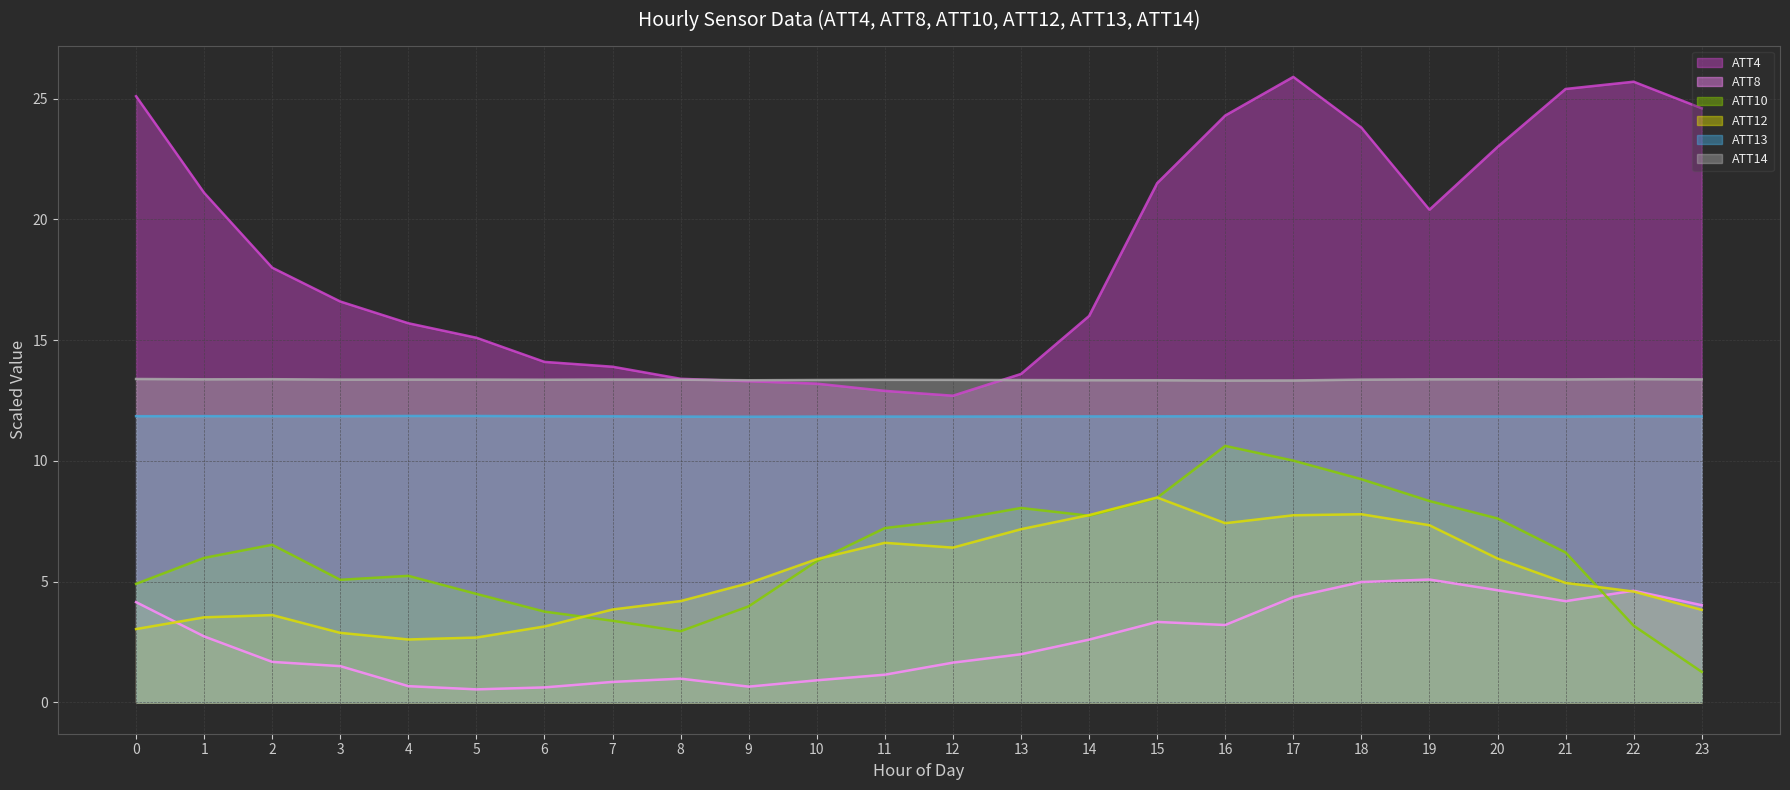

Reading left to right, transcribe all the data shown in this chart.

ATT4: 0=25.1	1=21.1	2=18.0	3=16.6	4=15.7	5=15.1	6=14.1	7=13.9	8=13.4	9=13.3	10=13.2	11=12.9	12=12.7	13=13.6	14=16.0	15=21.5	16=24.3	17=25.9	18=23.8	19=20.4	20=23.0	21=25.4	22=25.7	23=24.6
ATT8: 0=4.2	1=2.7	2=1.7	3=1.5	4=0.7	5=0.5	6=0.6	7=0.9	8=1.0	9=0.7	10=0.9	11=1.1	12=1.6	13=2.0	14=2.6	15=3.3	16=3.2	17=4.4	18=5.0	19=5.1	20=4.6	21=4.2	22=4.6	23=4.0
ATT10: 0=4.9	1=6.0	2=6.5	3=5.1	4=5.2	5=4.5	6=3.8	7=3.4	8=2.9	9=4.0	10=5.8	11=7.2	12=7.6	13=8.1	14=7.7	15=8.5	16=10.6	17=10.0	18=9.2	19=8.3	20=7.6	21=6.2	22=3.2	23=1.3
ATT12: 0=3.0	1=3.5	2=3.6	3=2.9	4=2.6	5=2.7	6=3.1	7=3.8	8=4.2	9=4.9	10=5.9	11=6.6	12=6.4	13=7.2	14=7.8	15=8.5	16=7.4	17=7.7	18=7.8	19=7.3	20=6.0	21=4.9	22=4.6	23=3.8
ATT13: 0=11.9	1=11.9	2=11.9	3=11.9	4=11.9	5=11.9	6=11.8	7=11.8	8=11.8	9=11.8	10=11.8	11=11.8	12=11.8	13=11.8	14=11.8	15=11.8	16=11.9	17=11.9	18=11.8	19=11.8	20=11.8	21=11.8	22=11.9	23=11.8
ATT14: 0=13.4	1=13.4	2=13.4	3=13.4	4=13.4	5=13.4	6=13.4	7=13.4	8=13.4	9=13.3	10=13.4	11=13.4	12=13.4	13=13.3	14=13.3	15=13.3	16=13.3	17=13.3	18=13.4	19=13.4	20=13.4	21=13.4	22=13.4	23=13.4